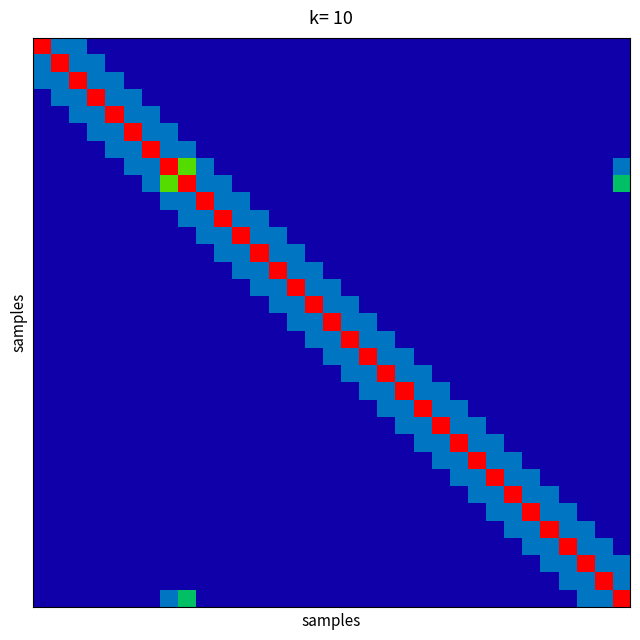

Count the number of data series in this chart.

33